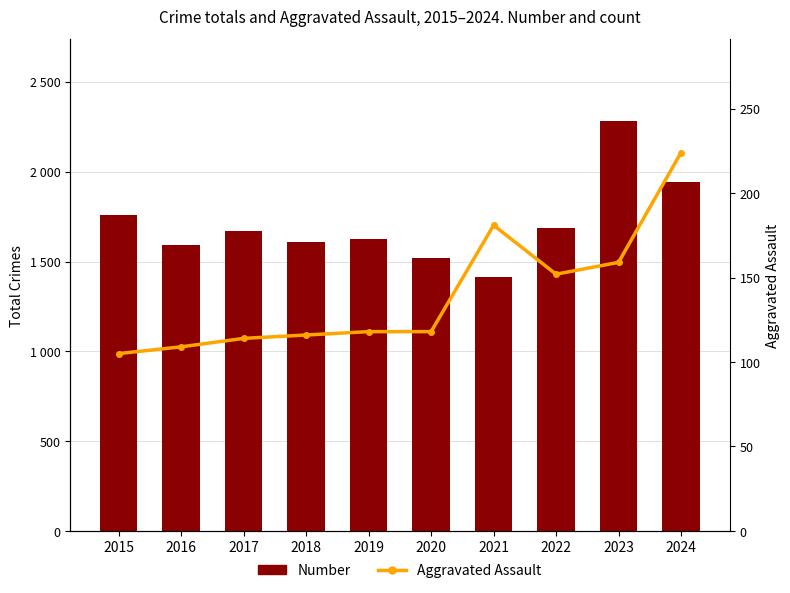

Which series has the largest total across all categories?

Number